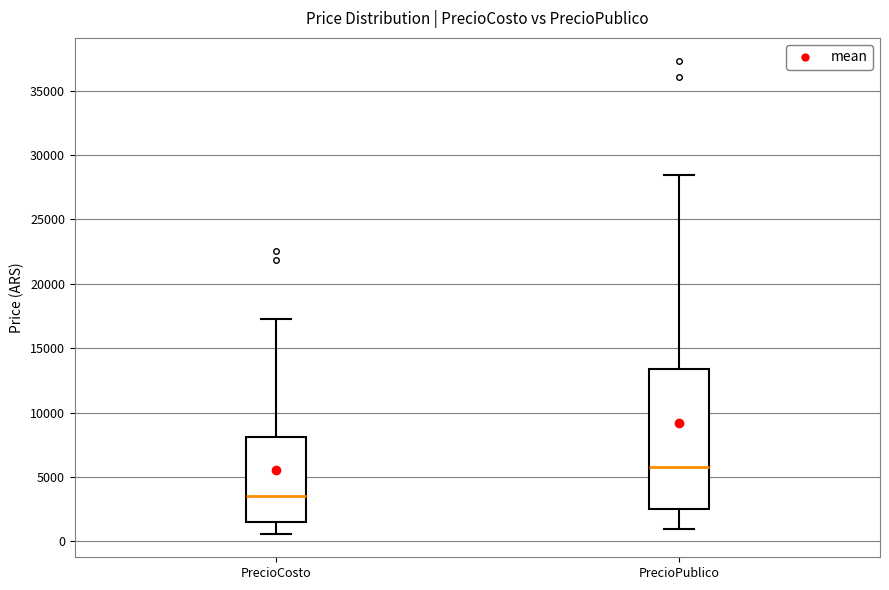

Comparing the boxes themselves (not the whiskers), which one is the tallest?

PrecioPublico